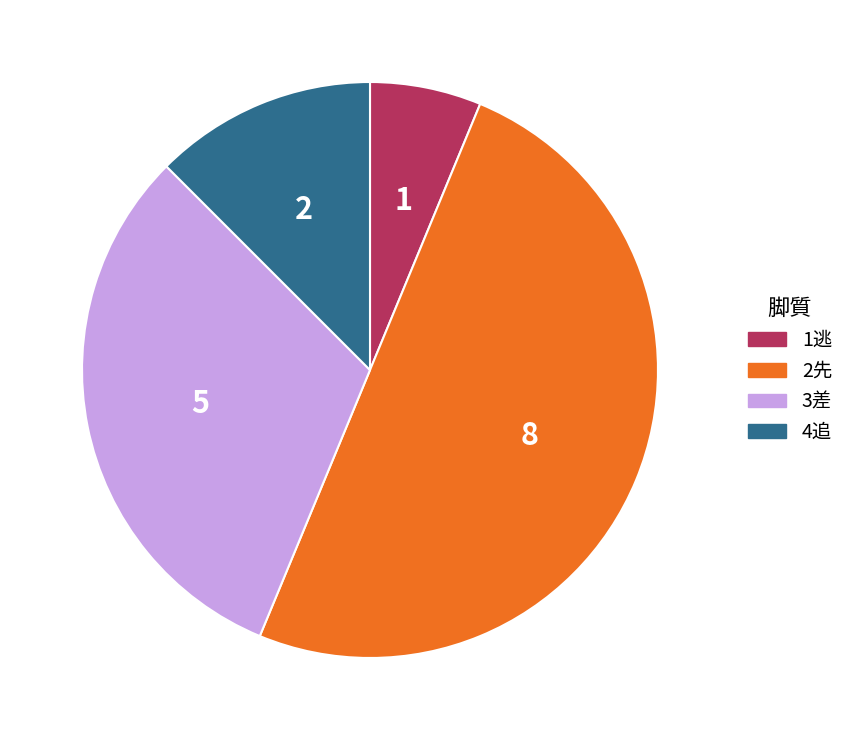

Approximately how many times larger is the value at 4追 compared to 1逃?

2.0